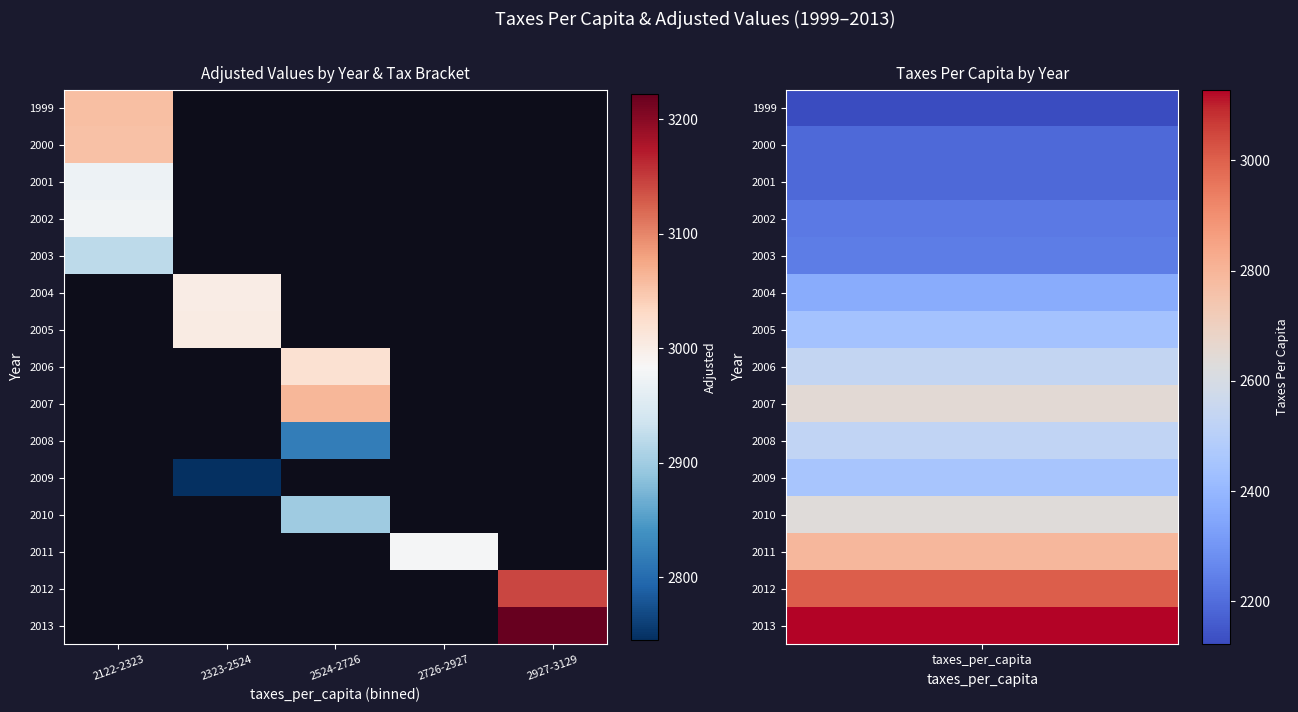

What is the spread (max minus min) of values at 2122-2323?

135.0